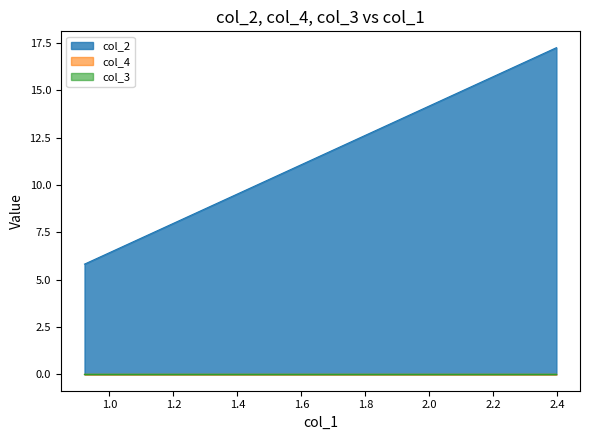

Which series has the widest spread of values?

col_2